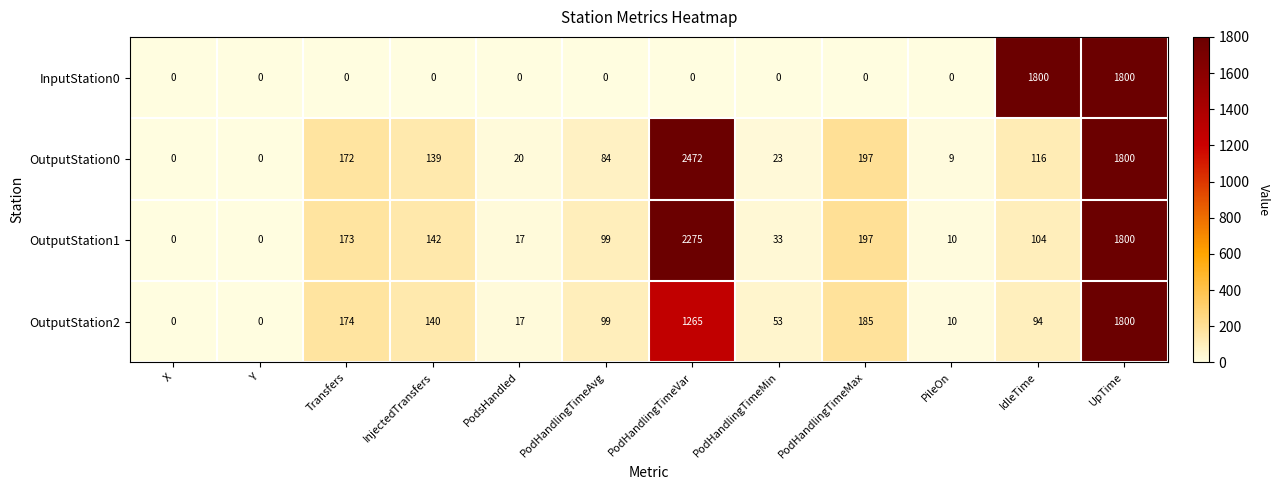

Rank the series at PodHandlingTimeVar from highest to lowest value.

OutputStation0, OutputStation1, OutputStation2, InputStation0